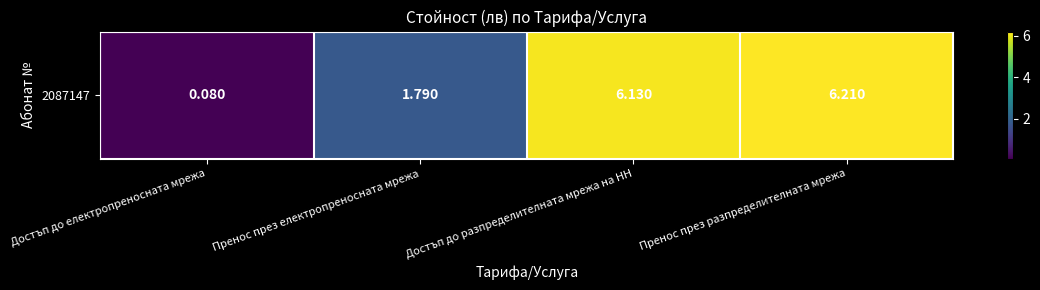

List the labels in order of value, smallest first.

Достъп до електропреносната мрежа, Пренос през електропреносната мрежа, Достъп до разпределителната мрежа на НН, Пренос през разпределителната мрежа